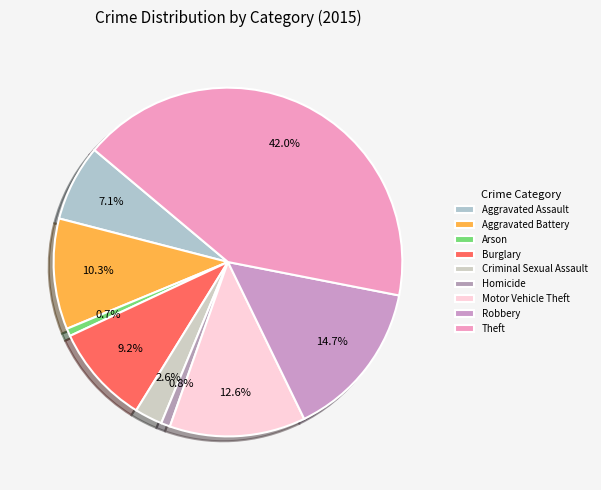

Which has a higher value, Criminal Sexual Assault or Aggravated Assault?

Aggravated Assault